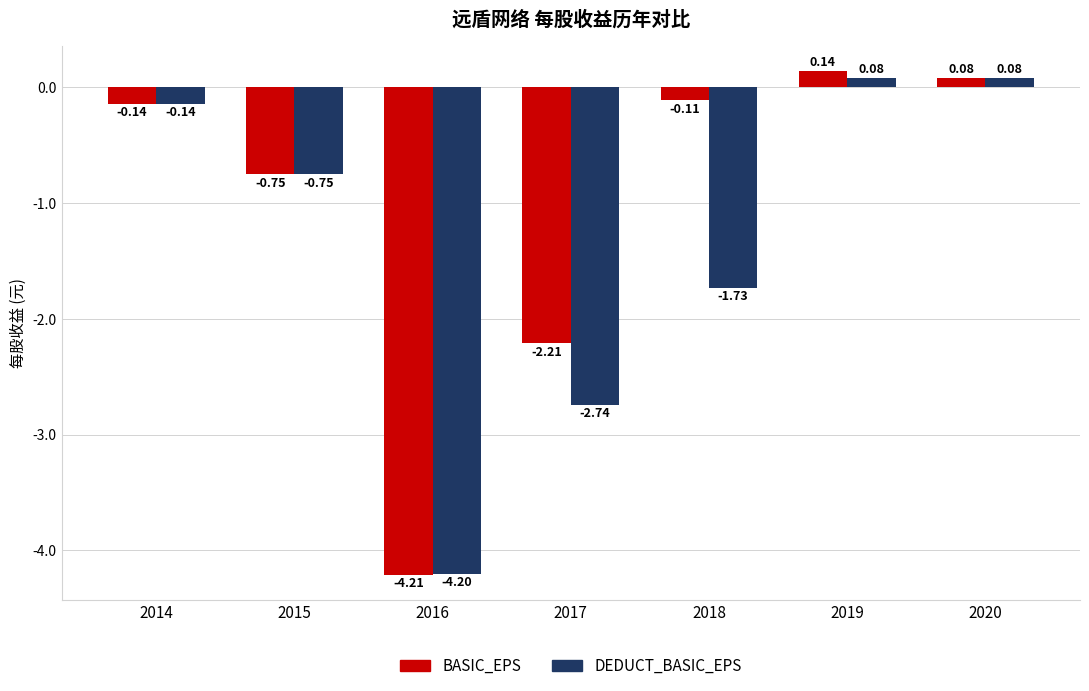

At which label is DEDUCT_BASIC_EPS closest to -2?

2018